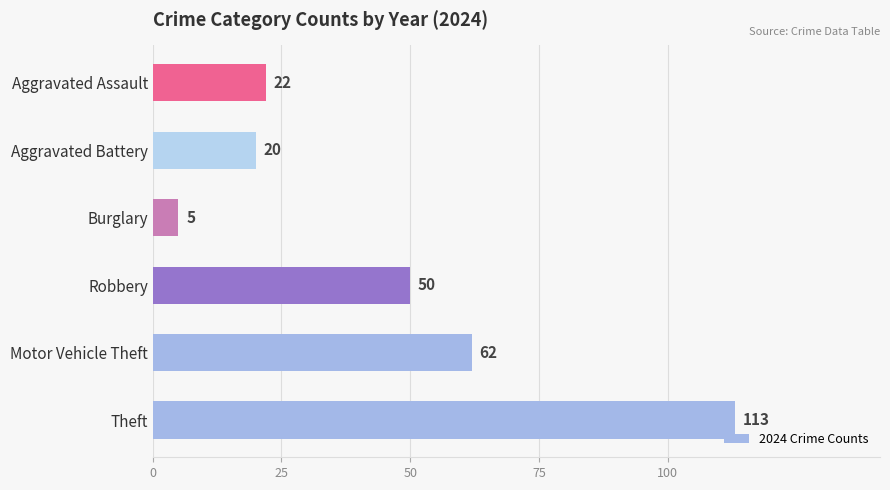

List the labels in order of value, smallest first.

Burglary, Aggravated Battery, Aggravated Assault, Robbery, Motor Vehicle Theft, Theft